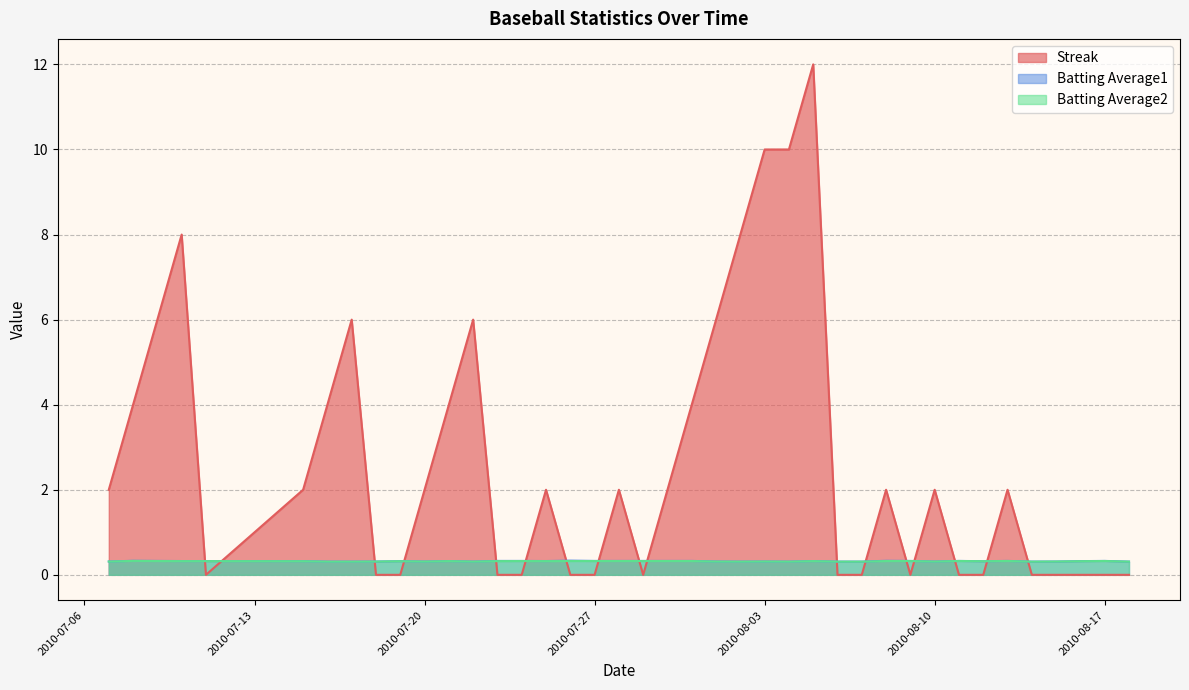

At how many categories does at least one series exceed 0?

40